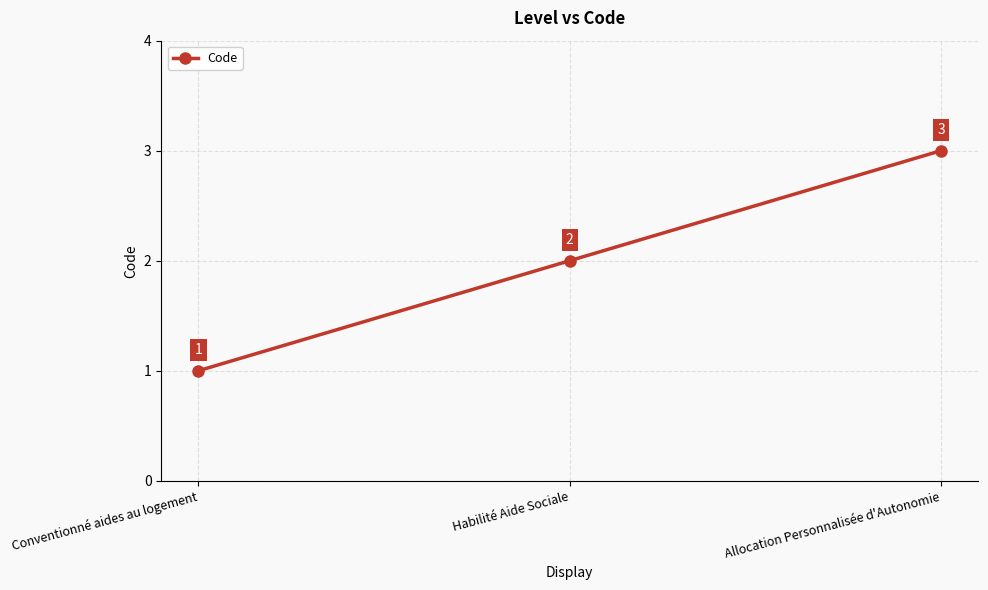

Reading left to right, what are all the values shown in this chart?

1	2	3